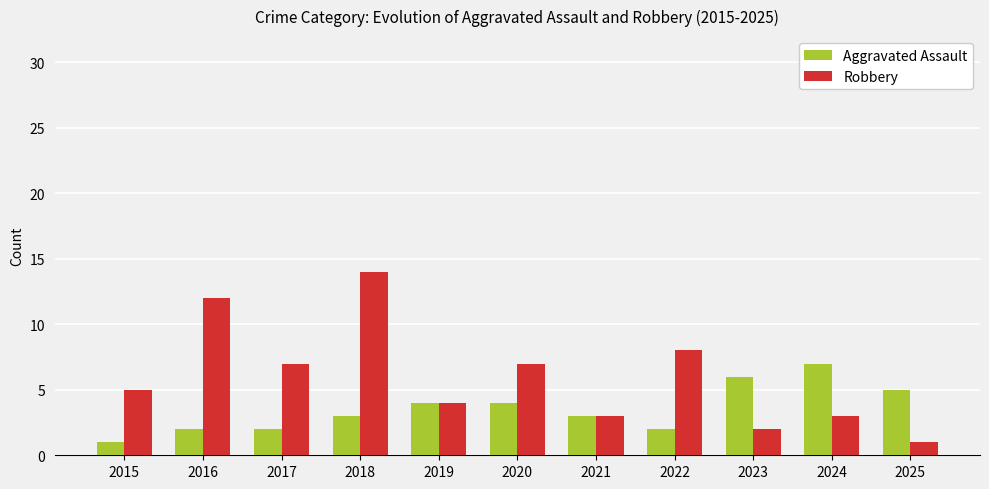

What is the total value across all series at 2022?

10